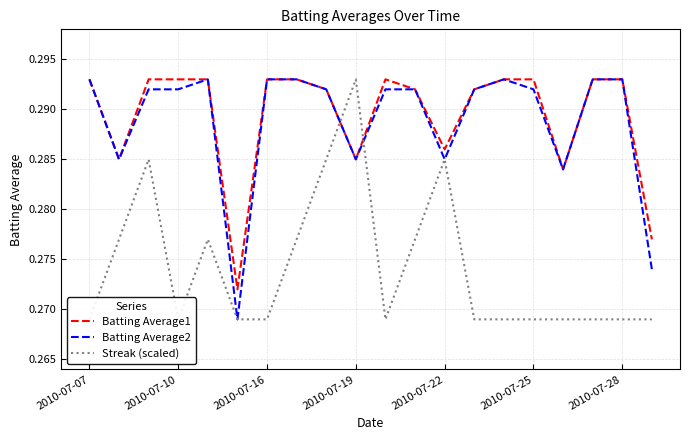

Between 2010-07-22 and 2010-07-28, which series saw the biggest shift?

Streak (scaled)